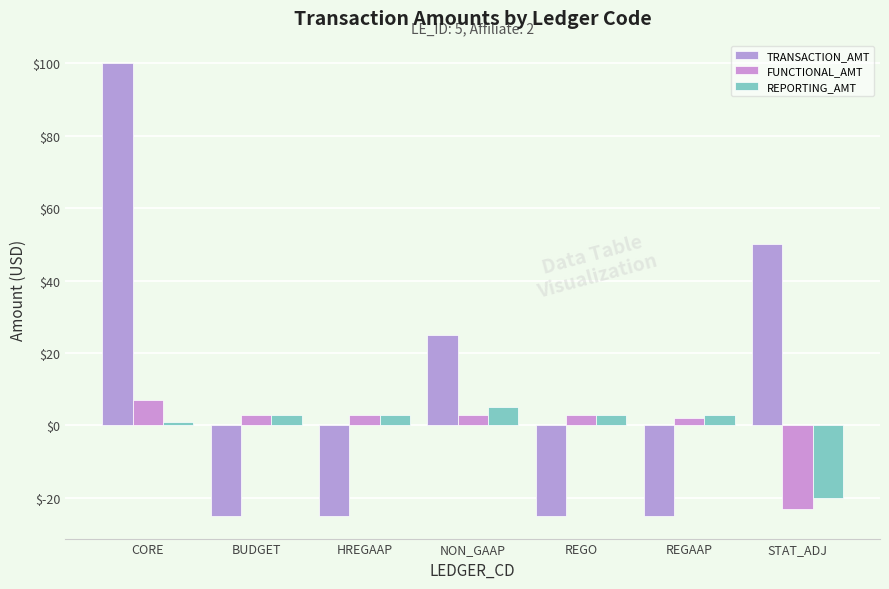

Is it true that REPORTING_AMT equals 1 at REGAAP?

False